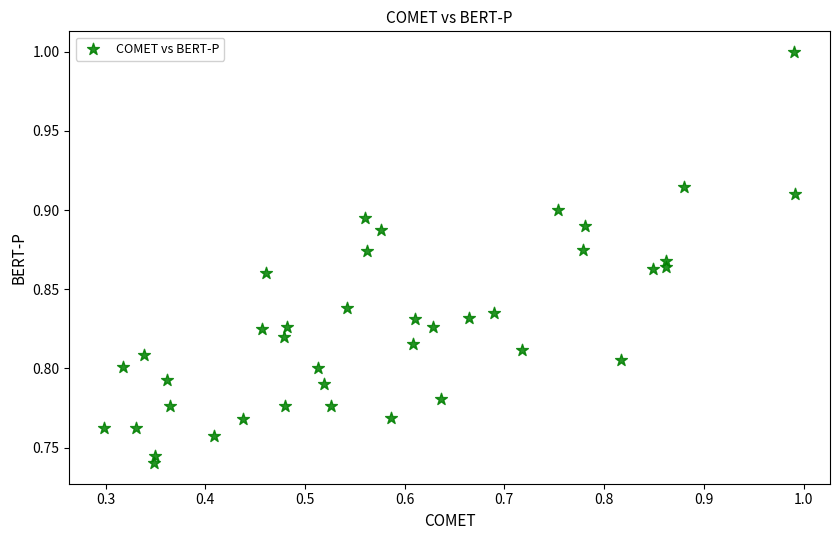

What is the range of Y values (max minus min)?

0.3